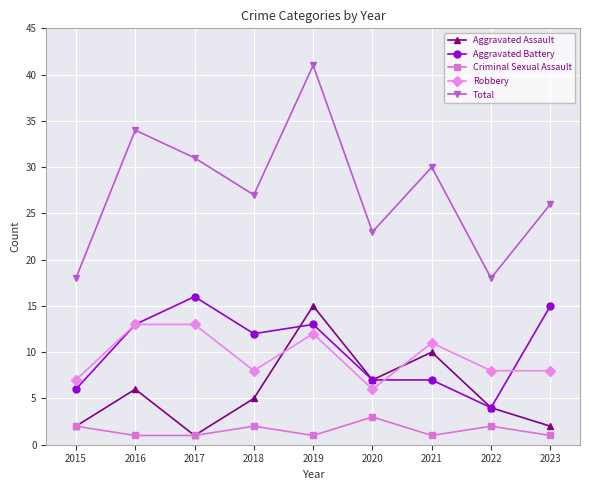

At which category is the sum across all series the highest?

2019